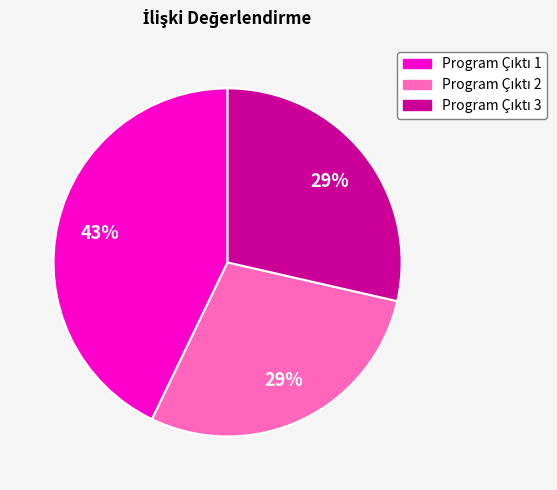

How many slices are in this pie chart?

3